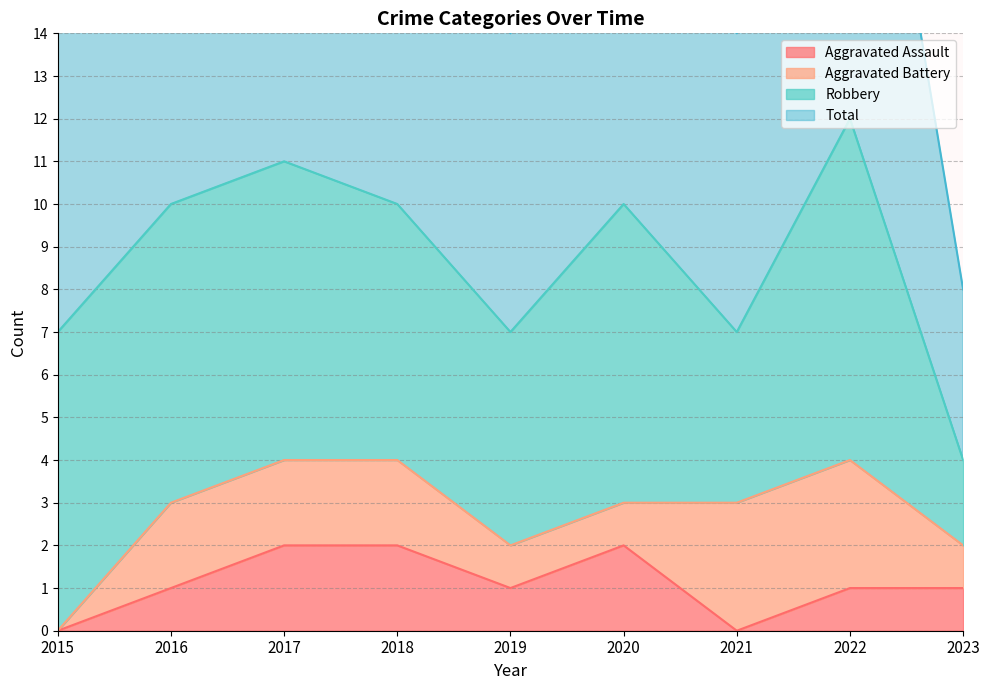

Rank the categories by Total value from highest to lowest.

2022, 2017, 2016, 2018, 2020, 2015, 2019, 2021, 2023